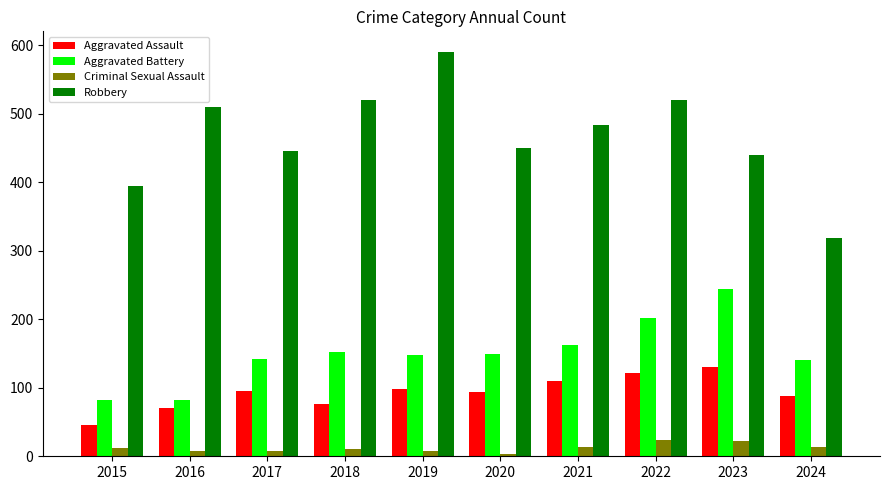

How many bars are there in total?

40